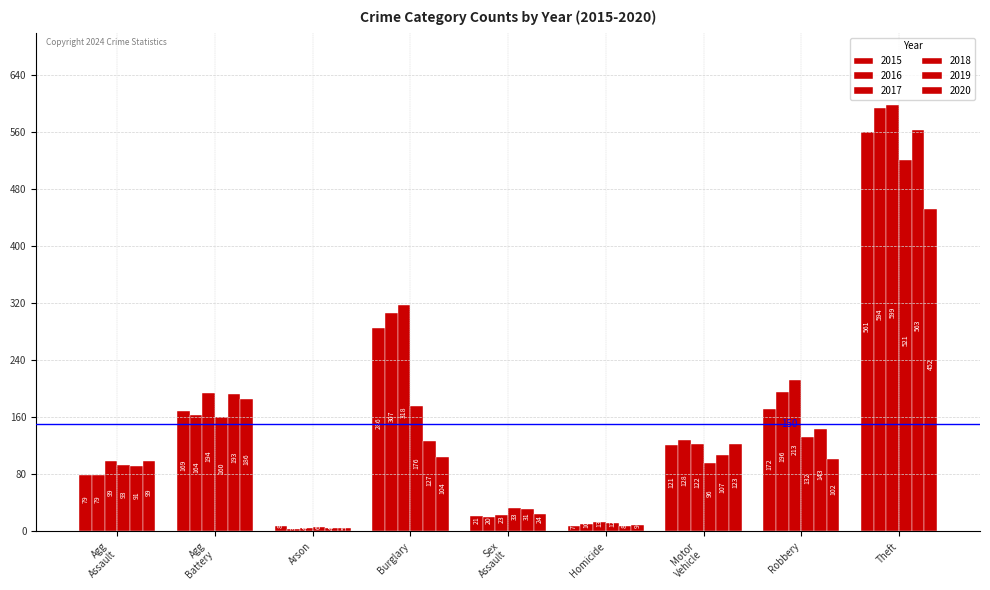

What is the maximum value for 2016?

594